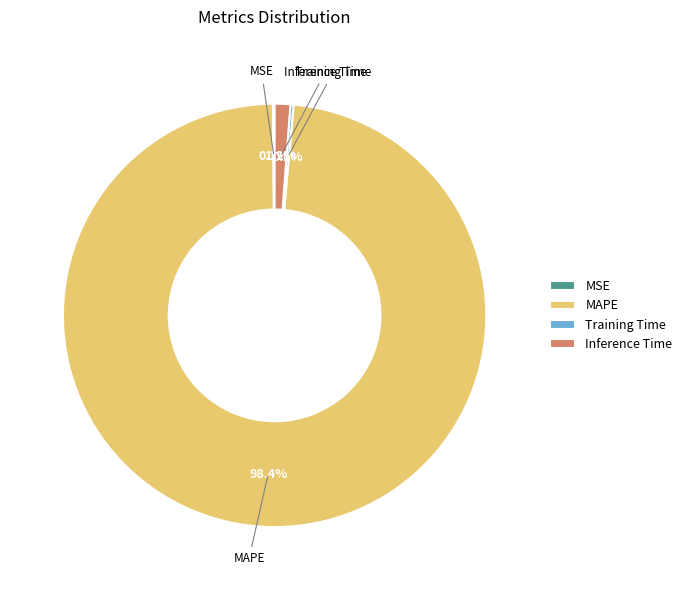

Which slice is the largest?

MAPE